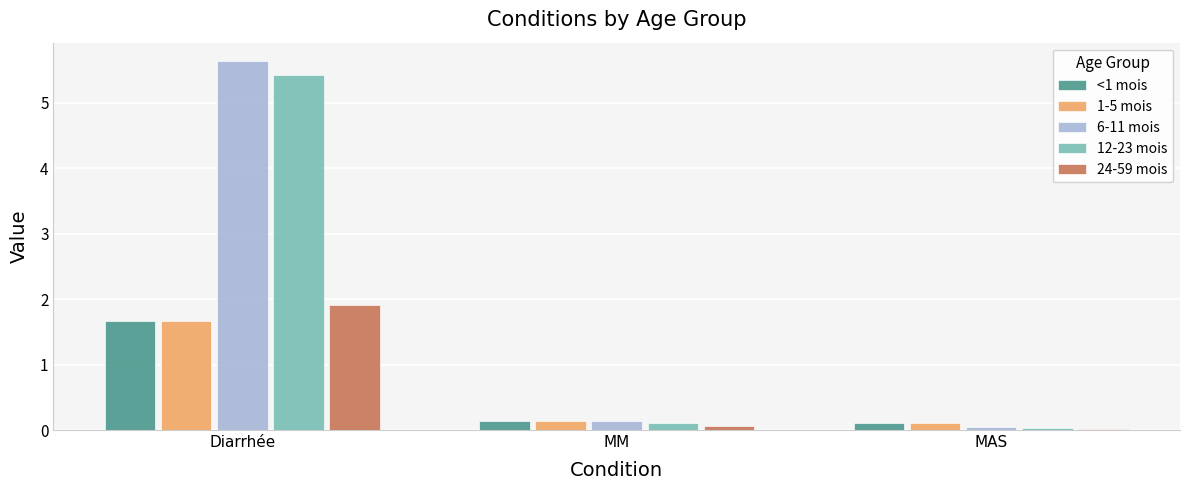

The value of <1 mois at Diarrhée is 1.7. True or false?

True